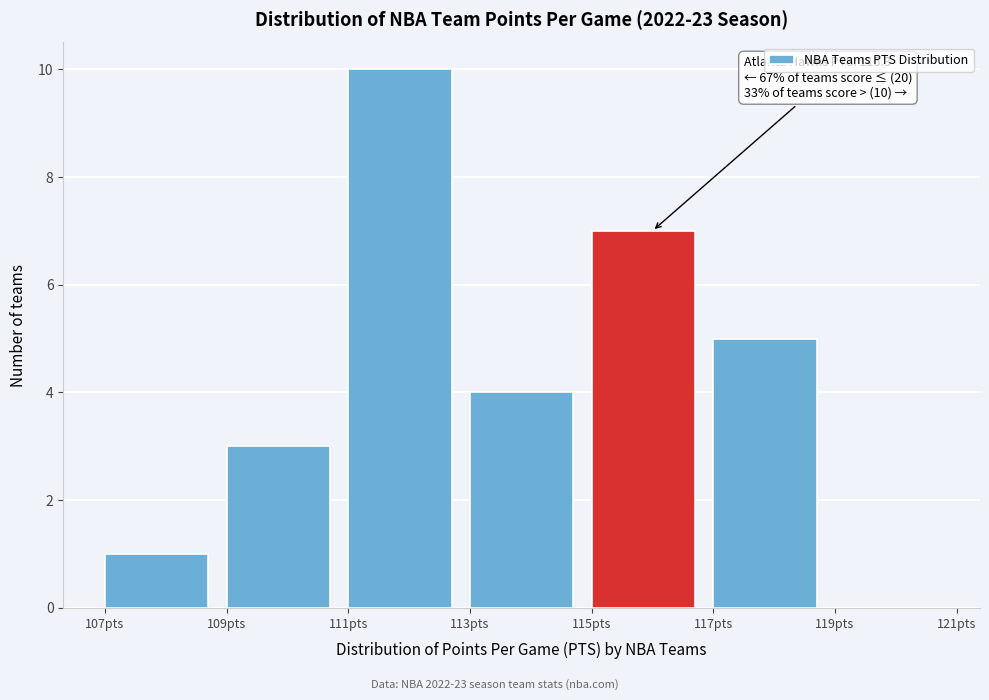

Which range on the x-axis has the tallest bar?

111 to 113